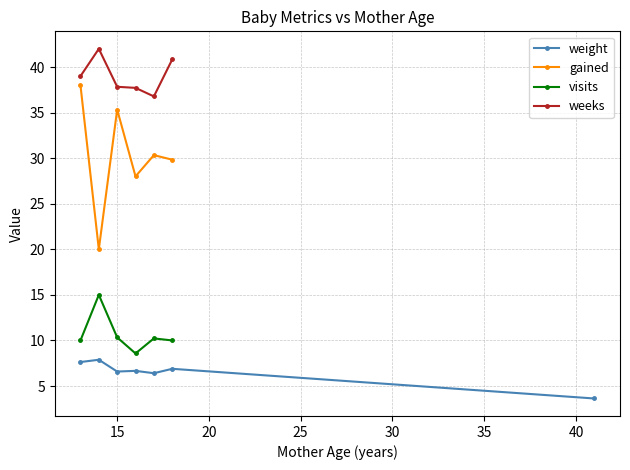

What is the difference between the maximum and minimum values in the weeks series?

5.2